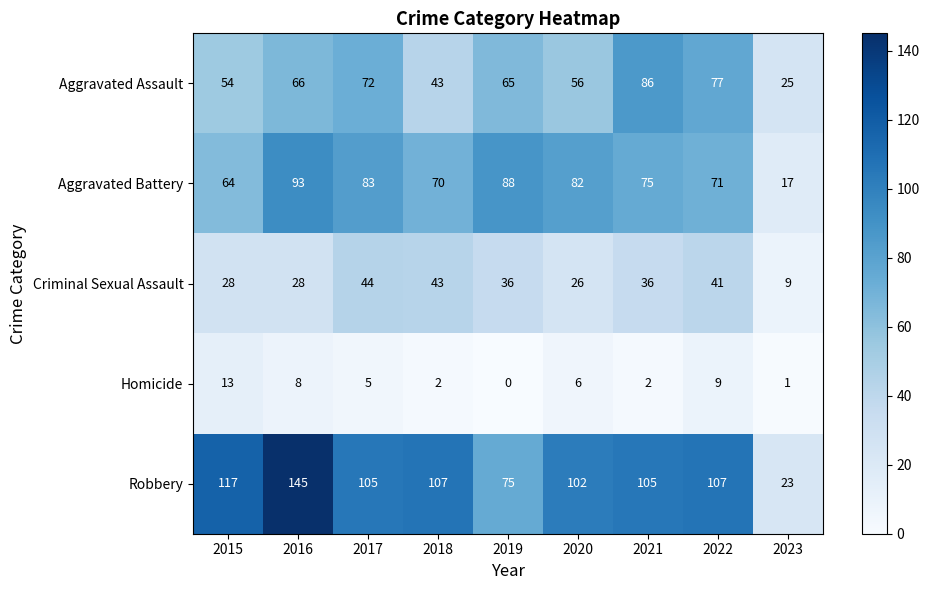

Which series has the largest range (max minus min)?

Robbery